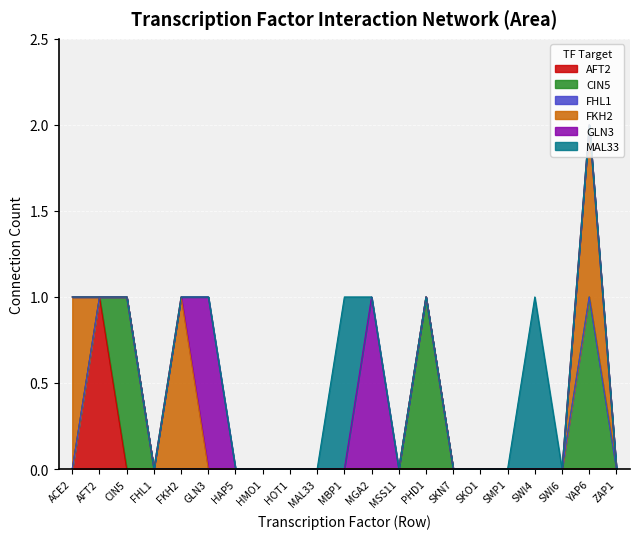

Is the value of FHL1 at AFT2 greater than the value of CIN5 at ZAP1?

No